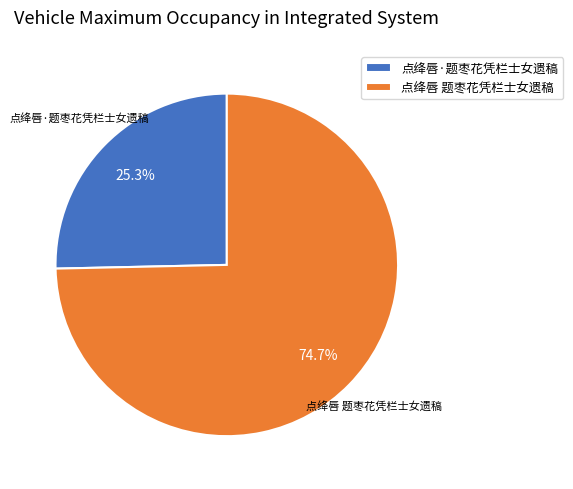

Do 点绛唇·题枣花凭栏士女遗稿 and 点绛唇 题枣花凭栏士女遗稿 together represent more than half of the pie?

Yes